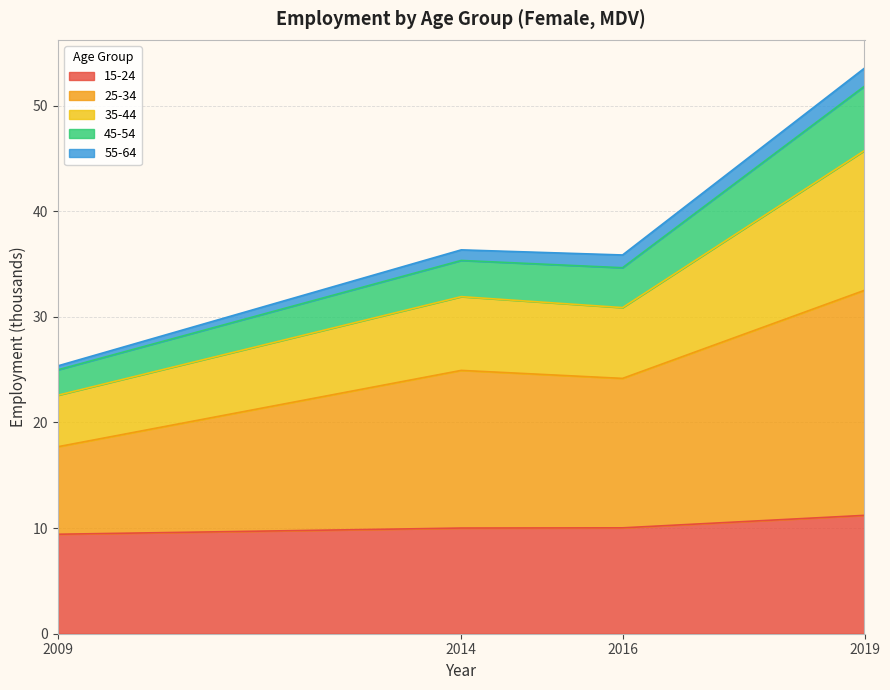

Between 2014 and 2016, which series saw the biggest shift?

25-34